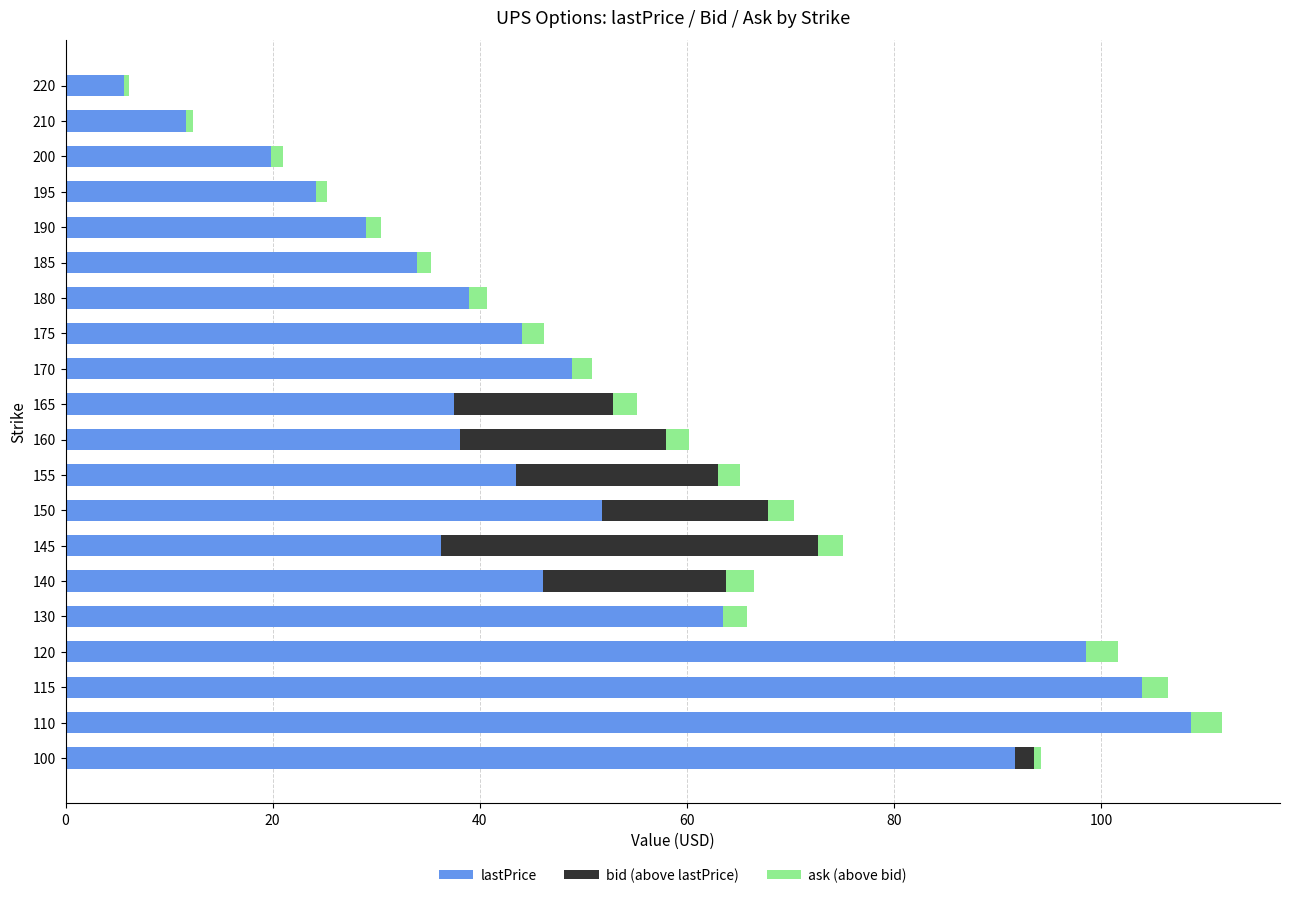

Which category has the highest value in the lastPrice series?

110